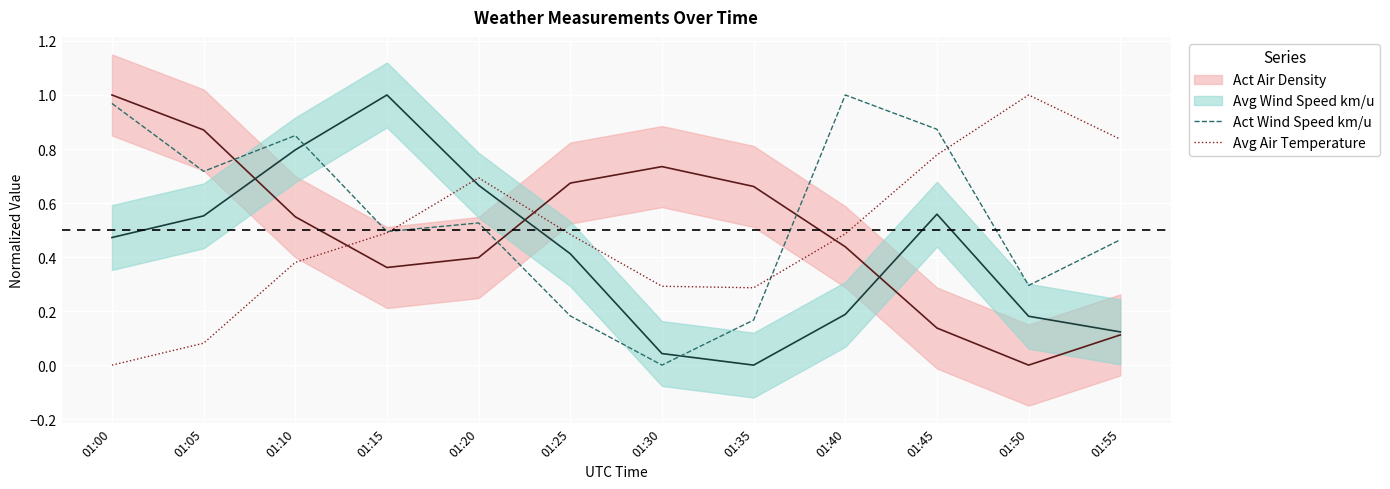

Is the value of Avg Air Temperature at 01:55 greater than the value of Act Wind Speed km/u at 01:15?

Yes